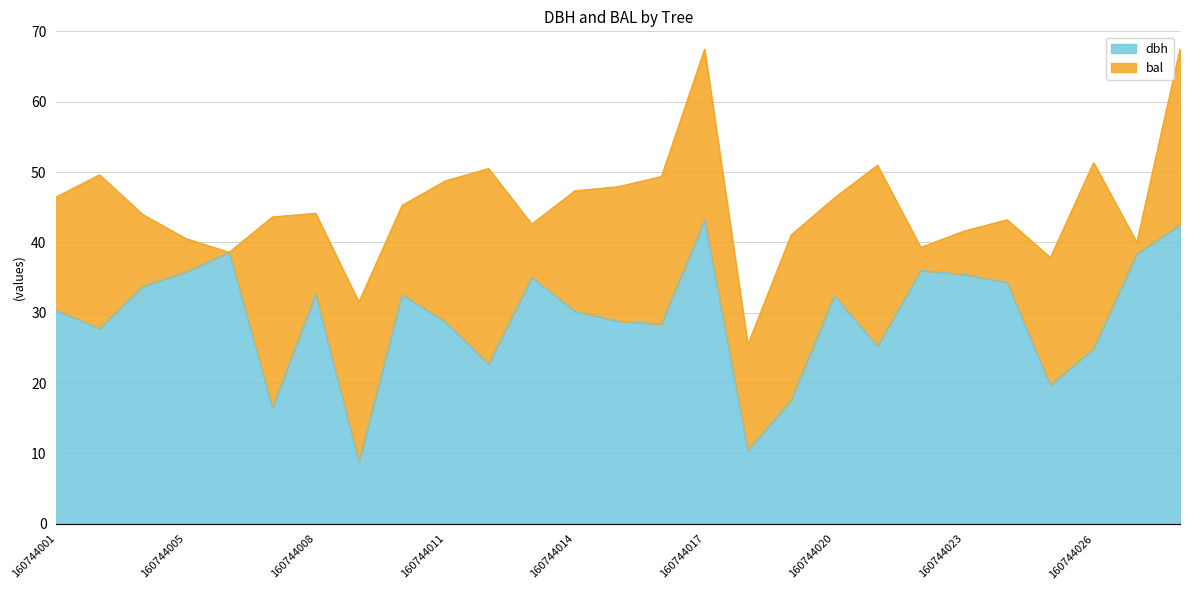

What is the ratio of the value at 160744001 to the value at 160744003?

1.1